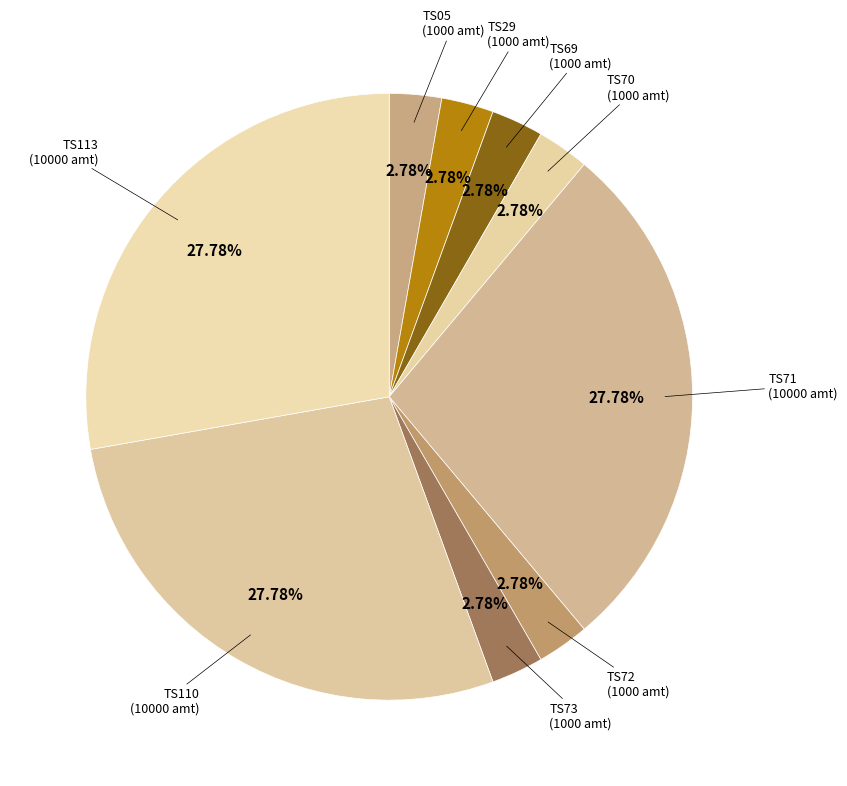

To the nearest percent, what is the average slice percentage?

11%